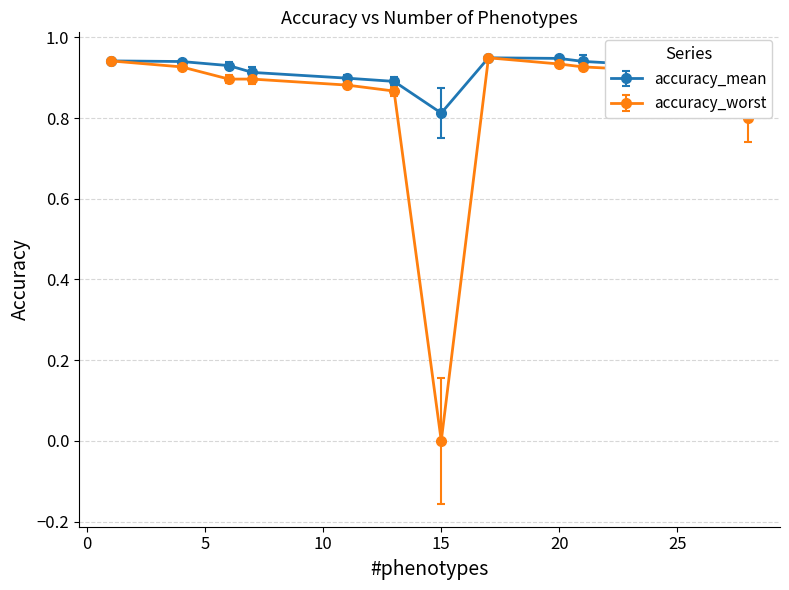

Which series has the widest spread of values?

accuracy_worst